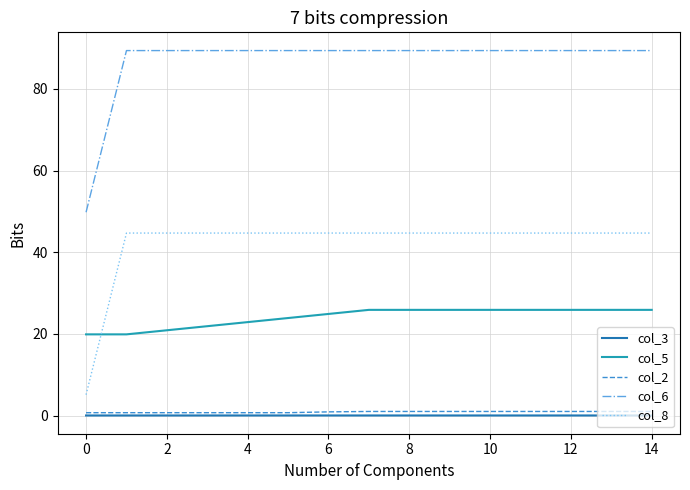

What is the maximum value shown in the chart?

89.4